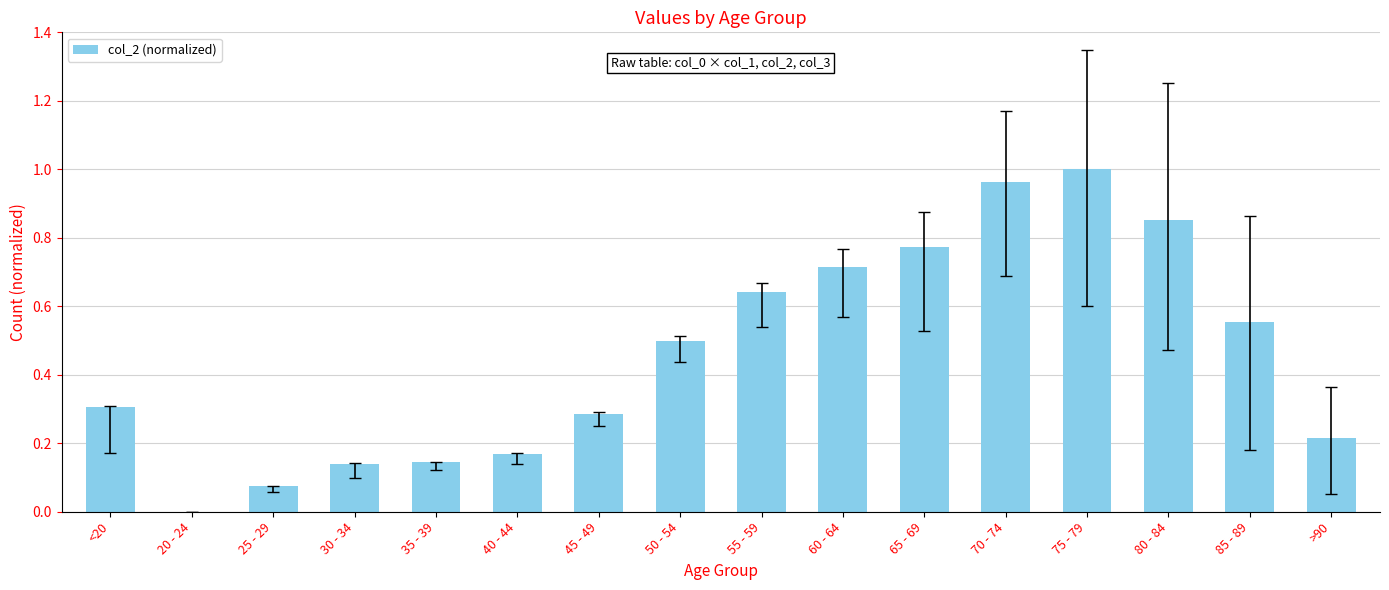

Which category has the highest value across all series?

75 - 79